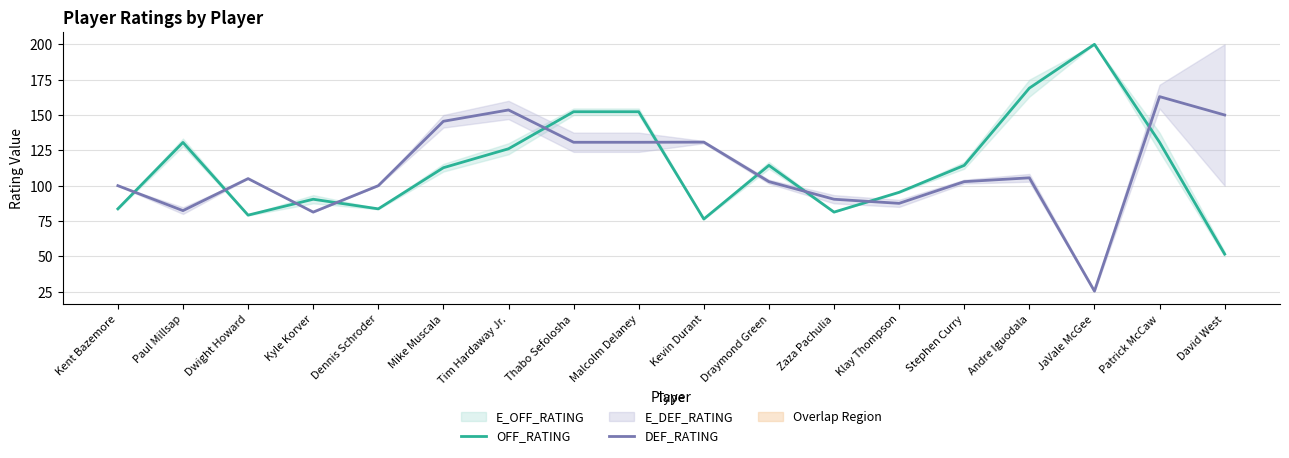

Where is OFF_RATING nearest to the value 125?

Tim Hardaway Jr.